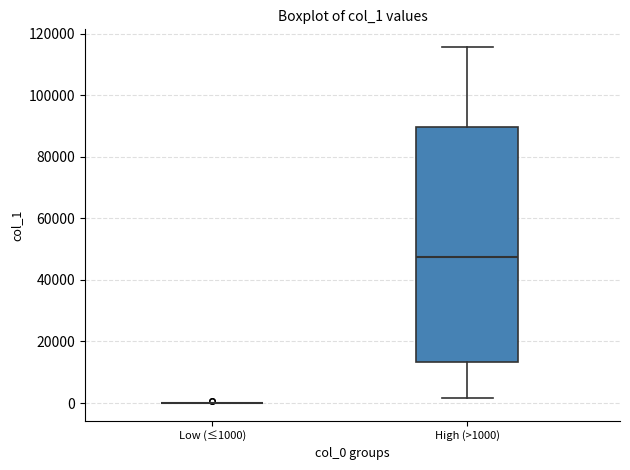

Reading left to right, transcribe this box plot: for each box, give where its median line is, the range the box spans, and where its two whiskers end, as read against the y-axis. The values are not printed on the chart, so give them approximately, as read against the axis.

Low (≤1000): box collapsed to a line at 0, whiskers 0 to 0
High (>1000): median 48000, box 14000 to 90000, whiskers 2000 to 116000